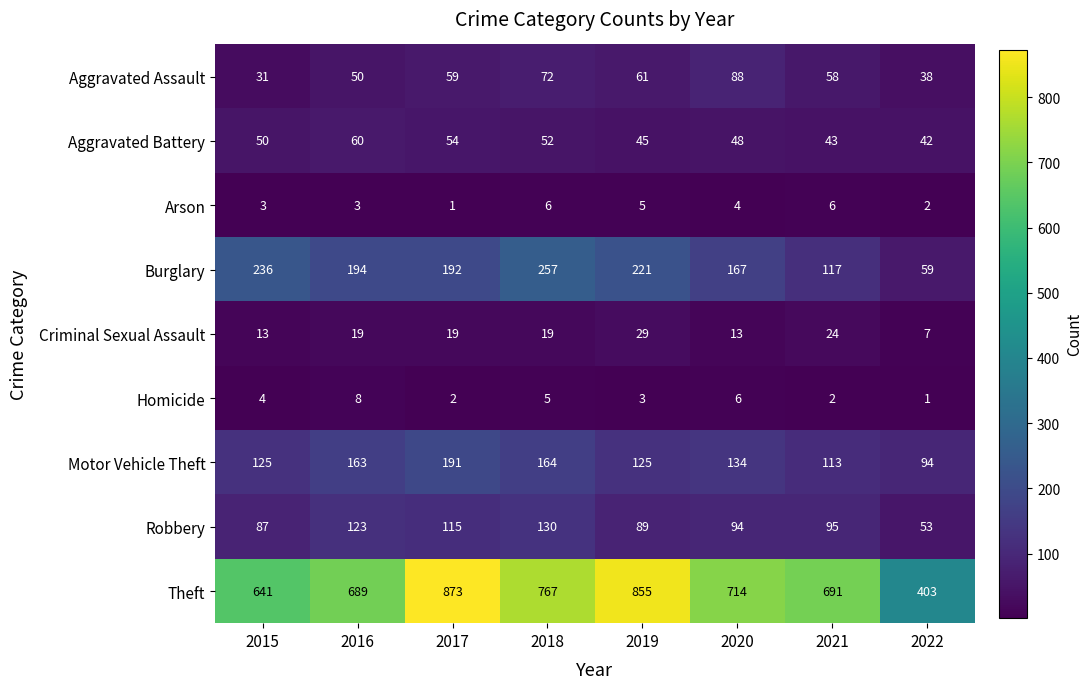

How many values in the Theft series are below 714?

4